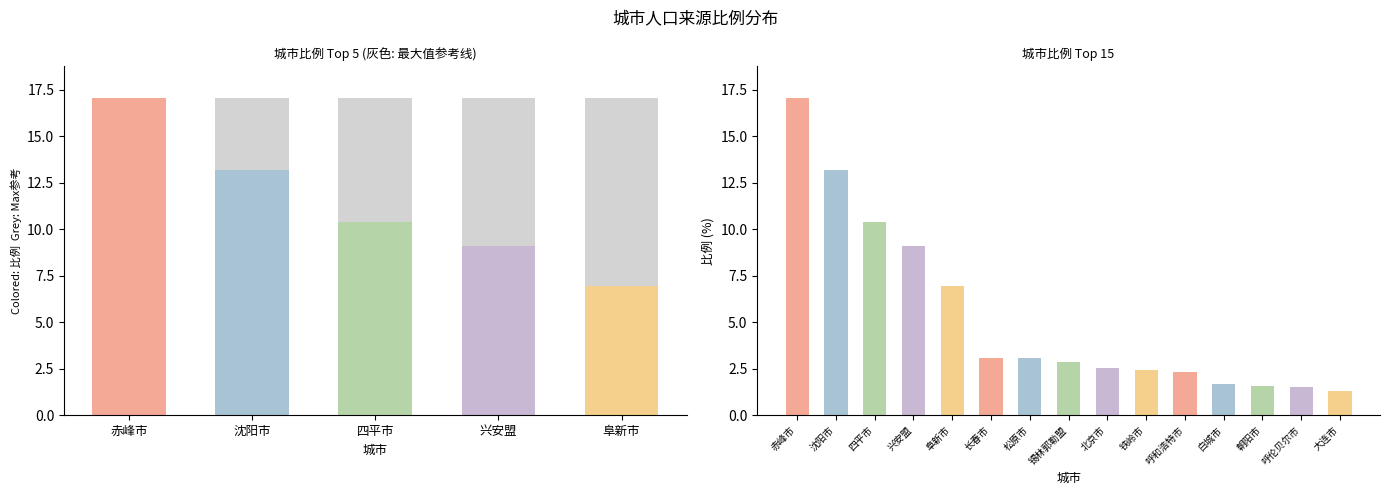

What is the label of the 7th bar from the left?

松原市